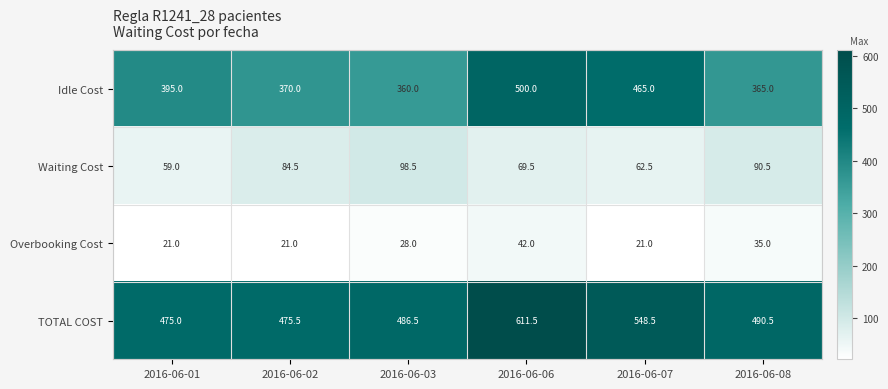

Between 2016-06-06 and 2016-06-07, which series saw the biggest shift?

TOTAL COST